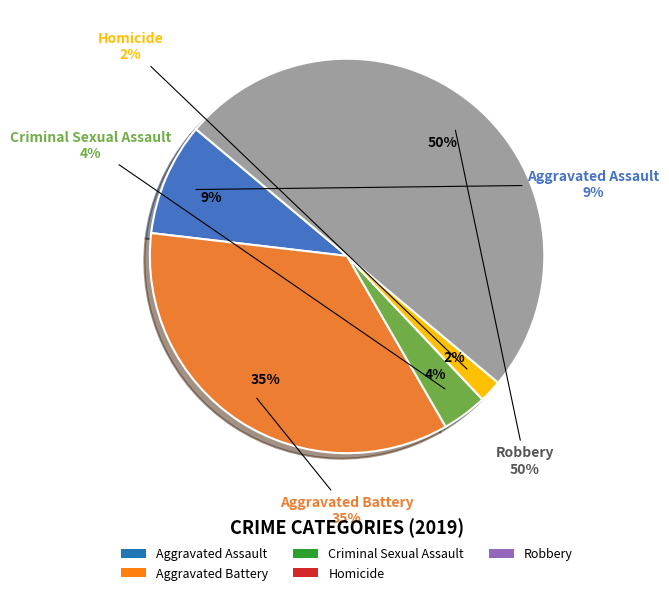

Does any single category account for the majority?

No